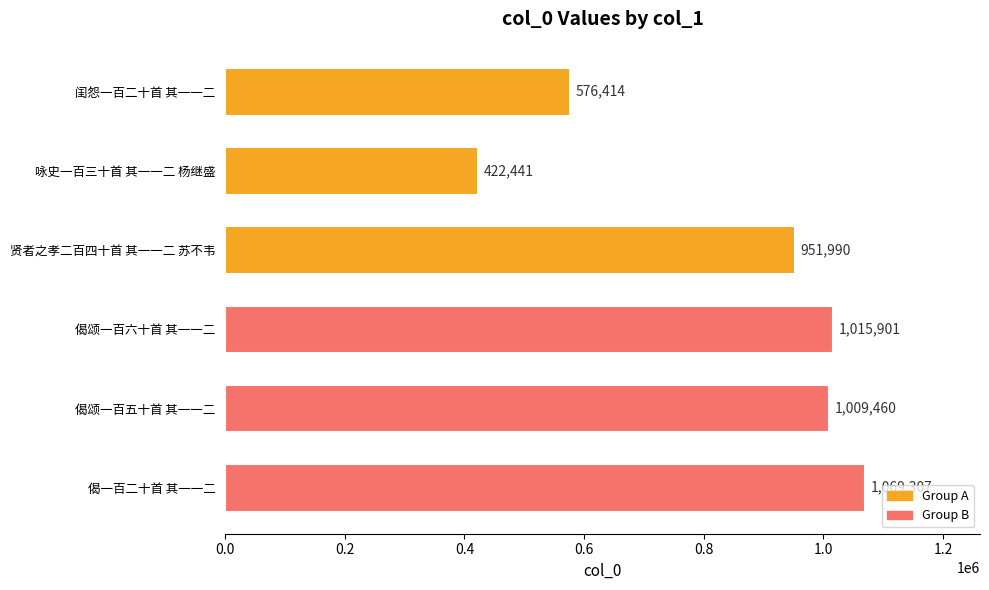

What is the label of the 2nd bar from the bottom?

偈颂一百五十首 其一一二